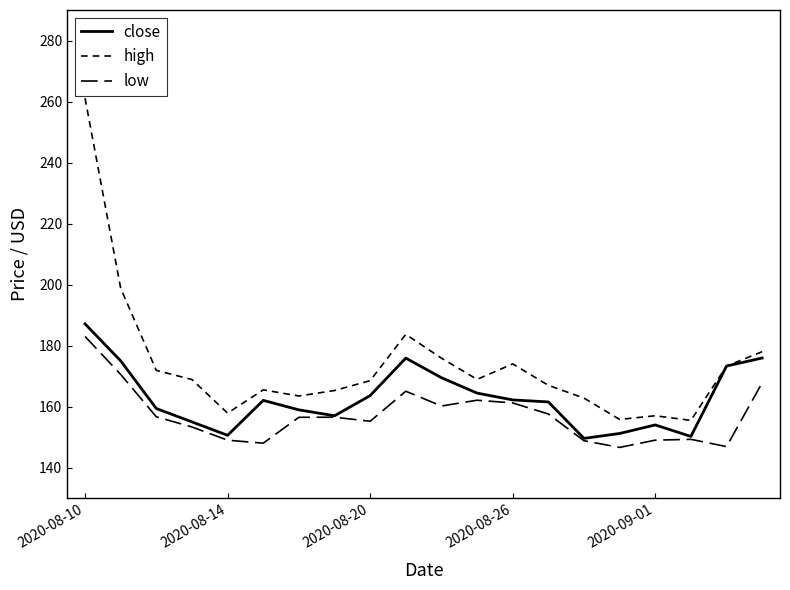

How many lines are shown in the chart?

3